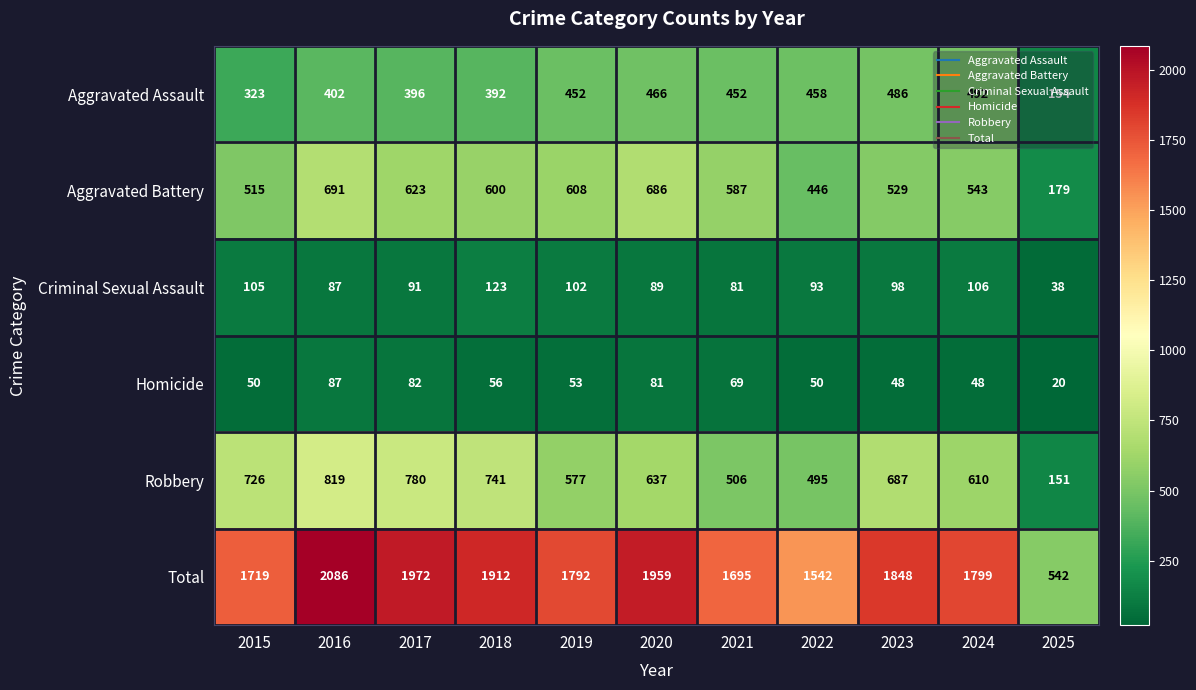

True or false: Criminal Sexual Assault has a value of 81 at 2021.

True